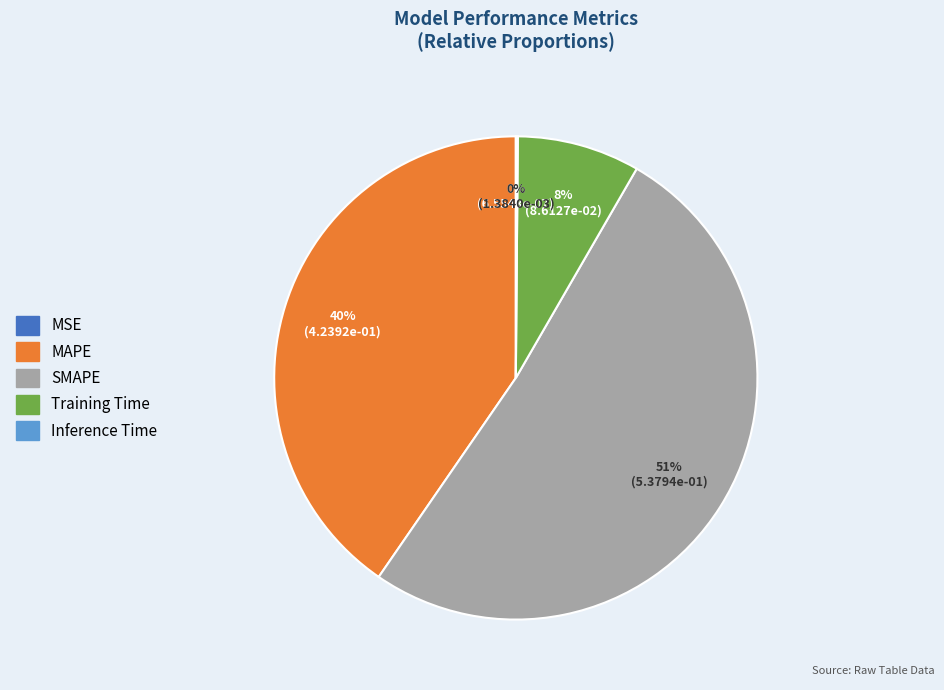

Is it true that MAPE is 26% of the pie?

False